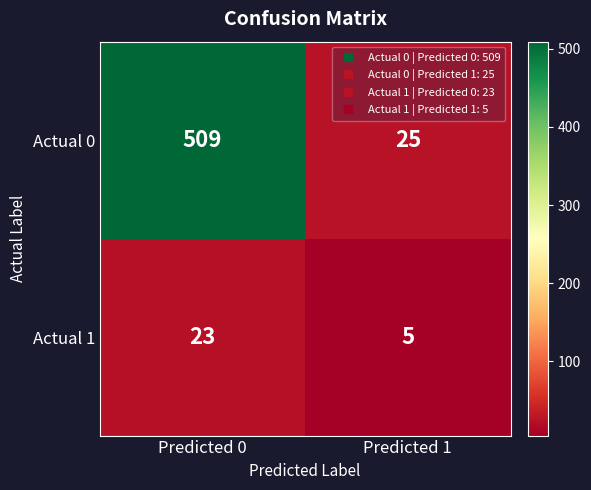

True or false: Actual 0 has a value of 509 at Predicted 0.

True